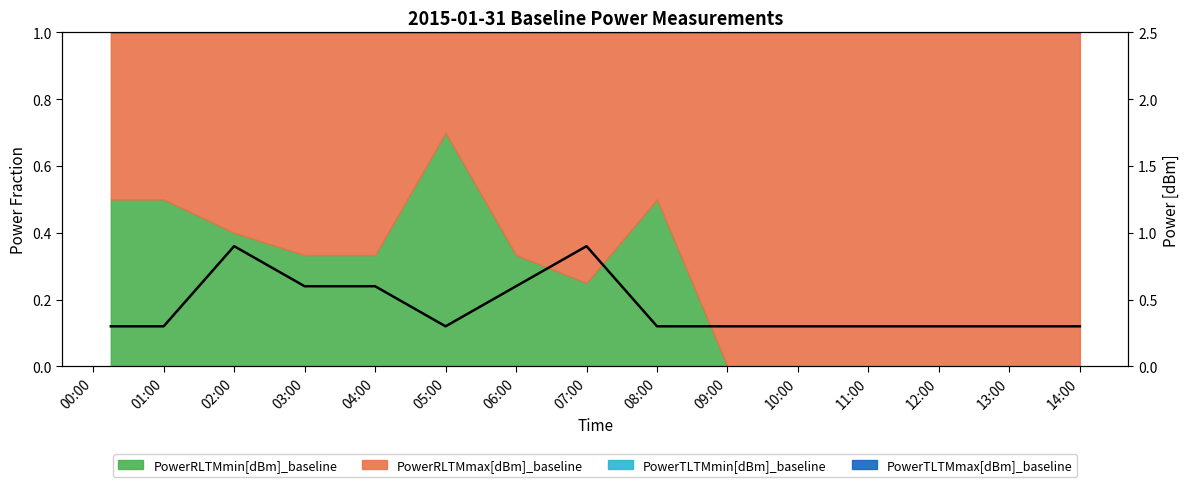

What is the sum of all values?

8.1